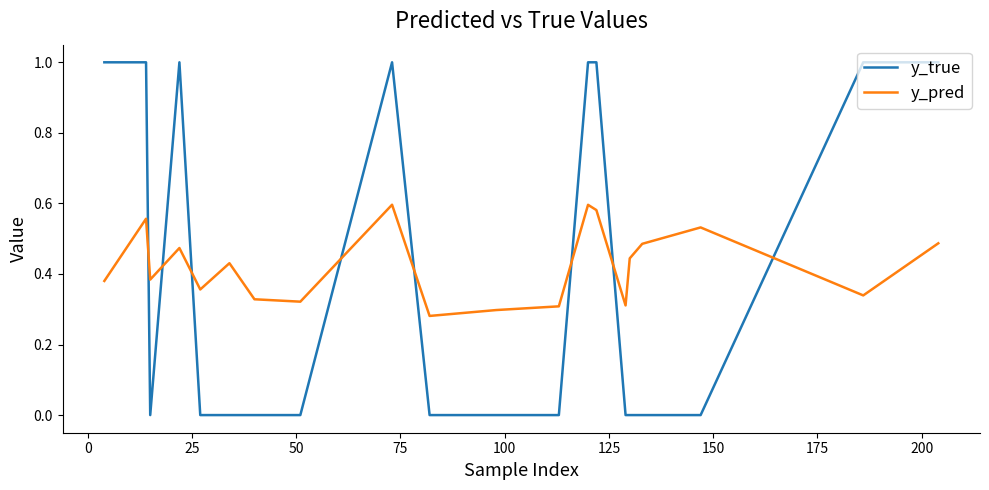

Which series has the largest range (max minus min)?

y_true